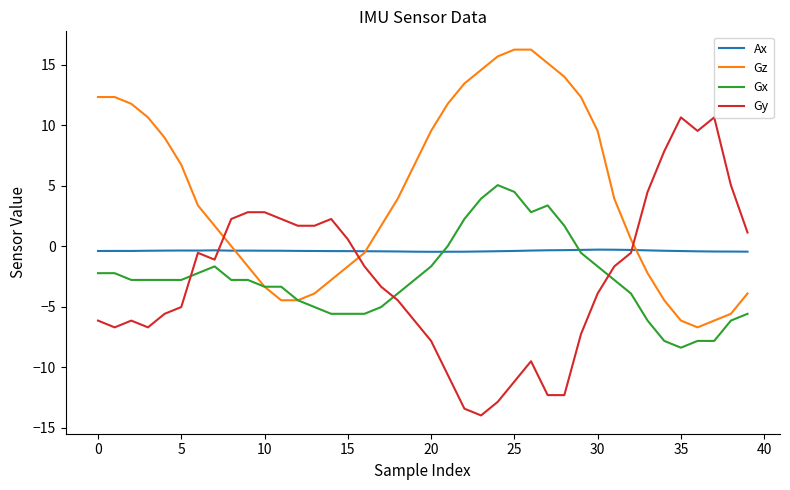

Does the chart display data point markers on the line(s)?

No